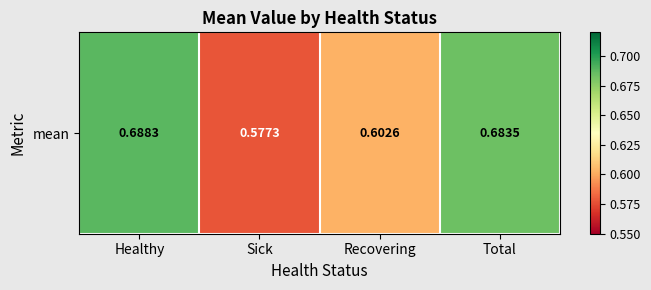

List the labels in order of value, smallest first.

Sick, Recovering, Total, Healthy